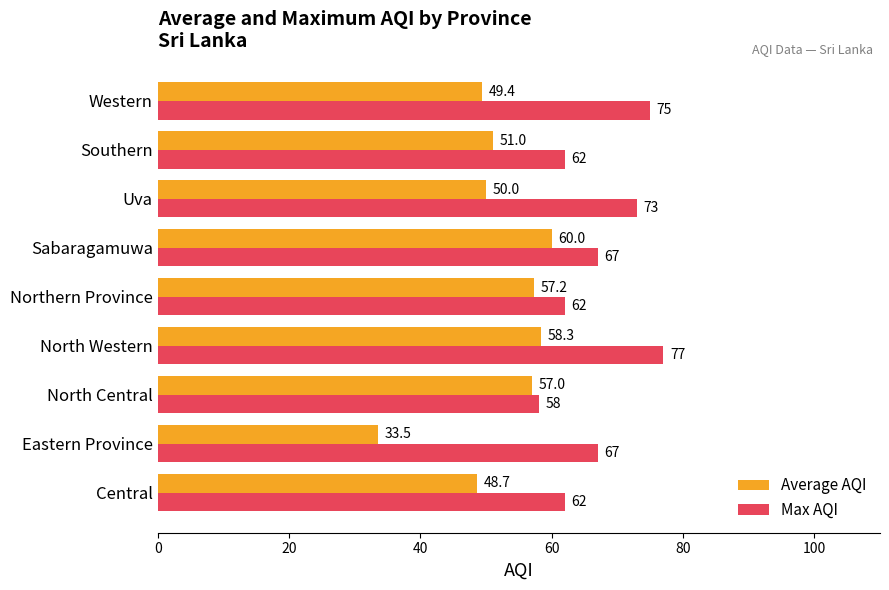

List the series in order of their overall mean, highest first.

Max AQI, Average AQI